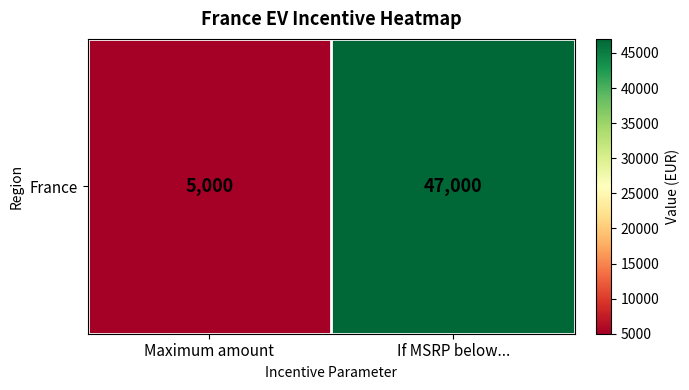

Count the values in the range 5000 to 47000.

2